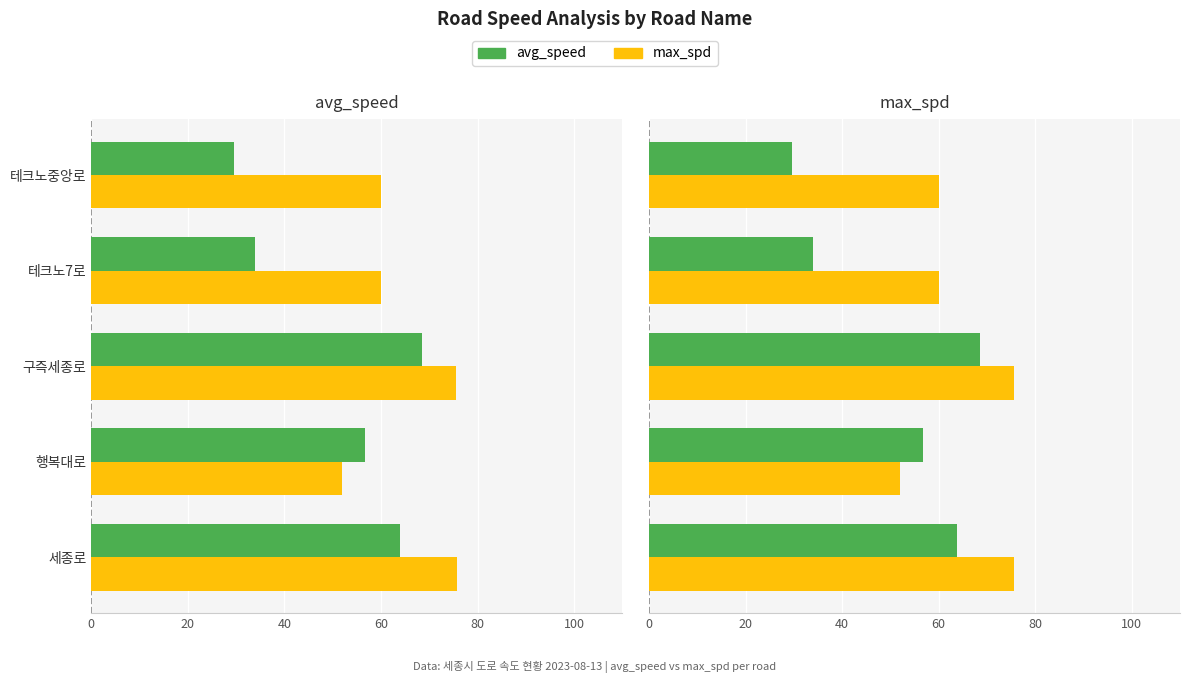

What is the difference between the highest and lowest values at 테크노7로?

26.0